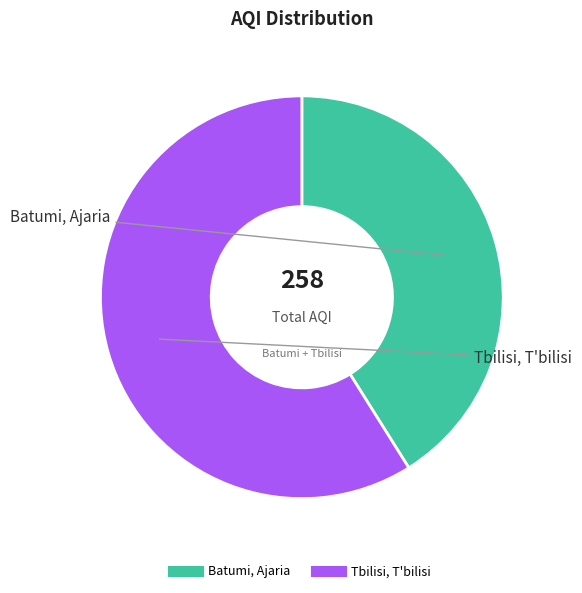

Count the number of slices in the pie.

2